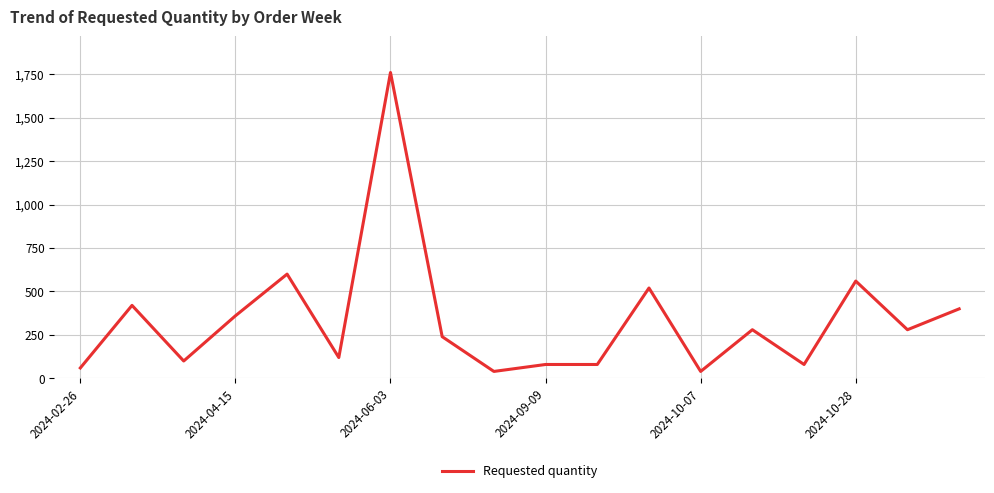

How many series are shown in this chart?

1